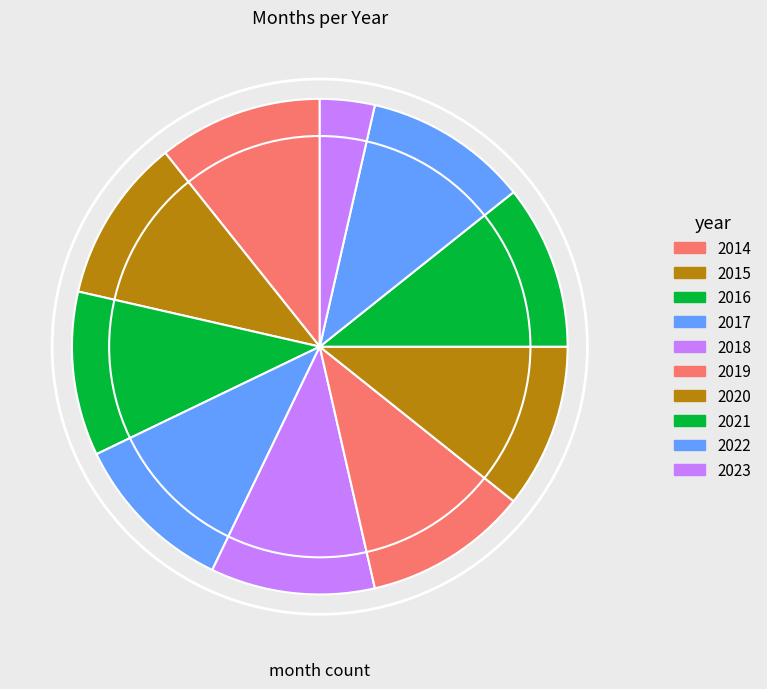

Is it true that 2015 is 11% of the pie?

True